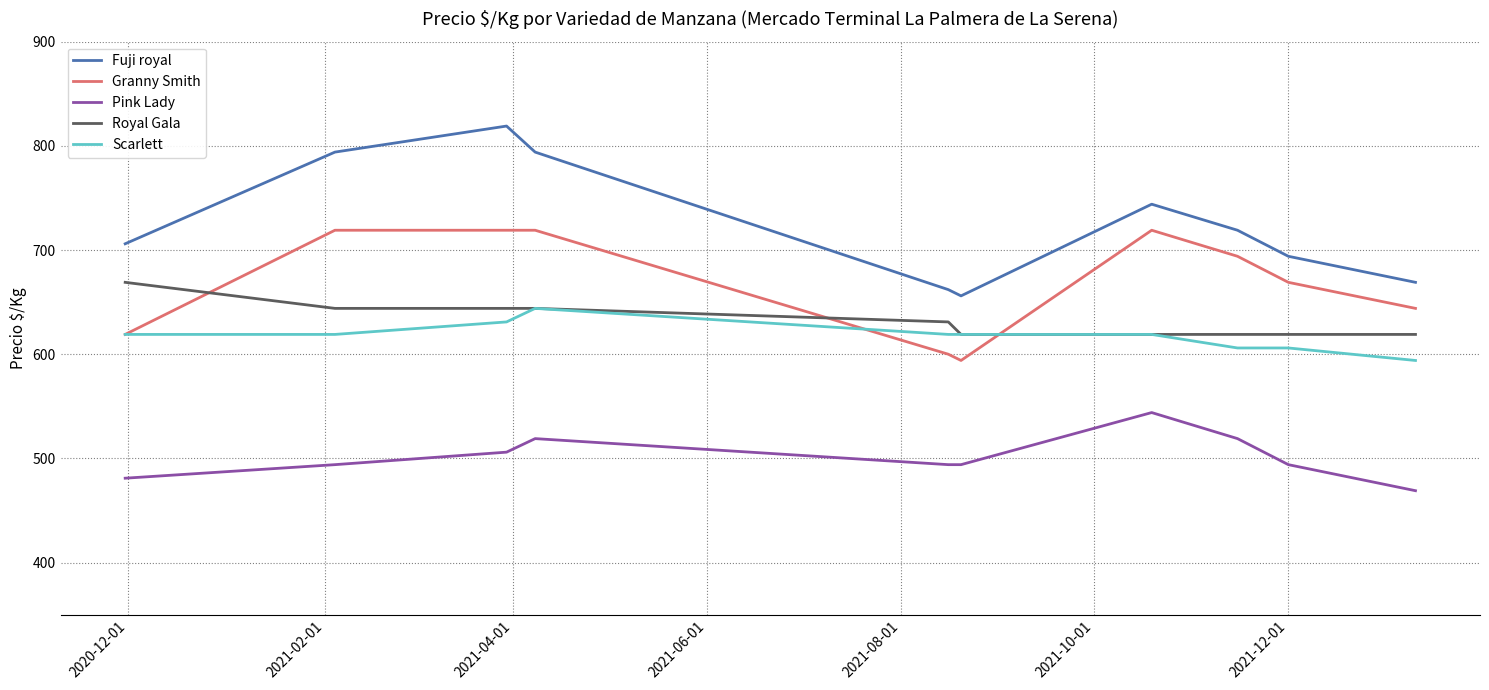

Which series has the largest range (max minus min)?

Fuji royal